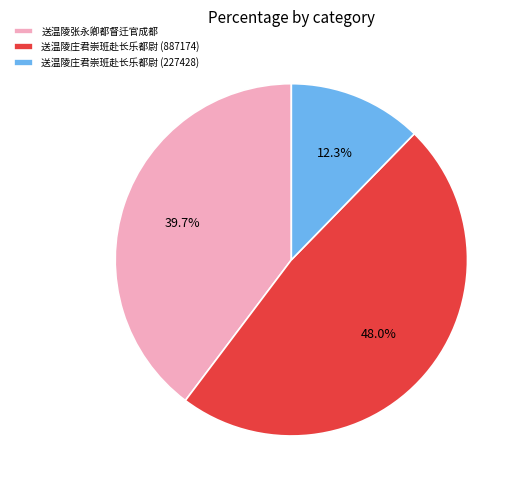

Is 送温陵庄君崇班赴长乐都尉 (227428) the majority of the pie?

No